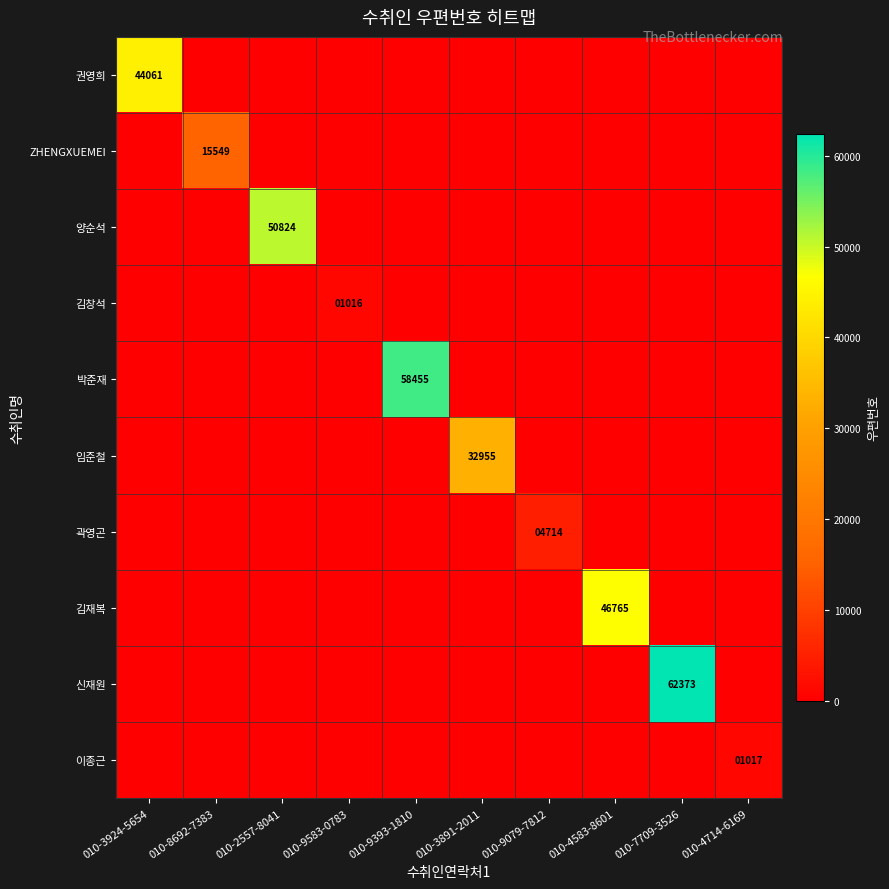

True or false: 김창석 has a value of 1016 at 010-9583-0783.

True